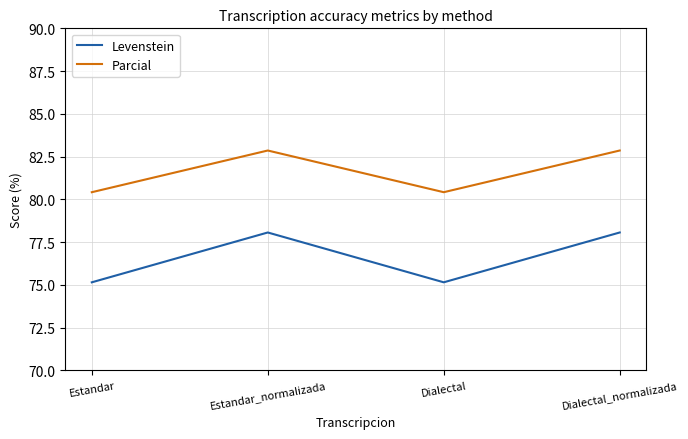

Rank the series by their average value, from lowest to highest.

Levenstein, Parcial